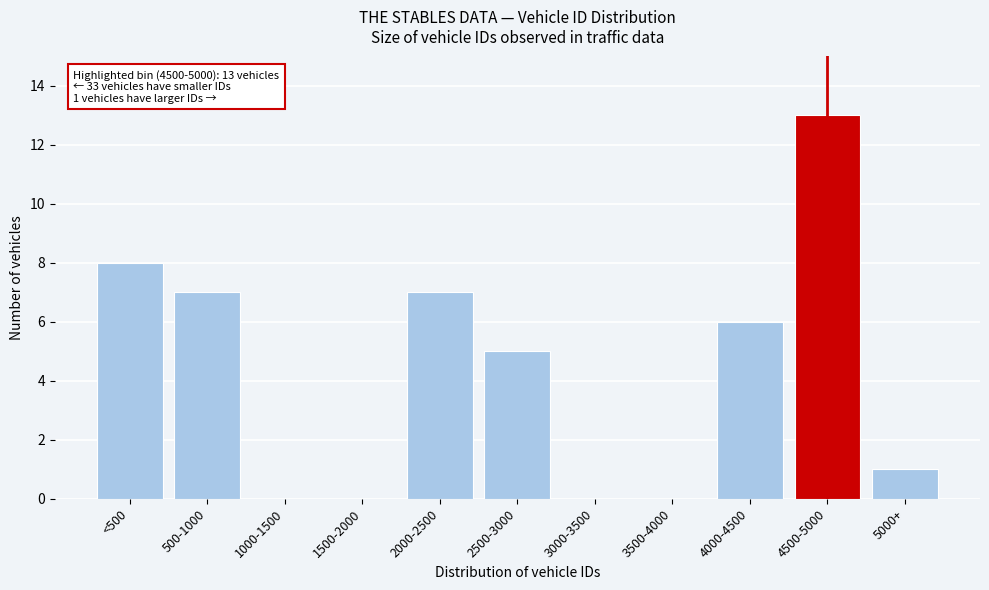

Reading right to left, list all the values displayed in this chart.

5000+=1	4500-5000=13	4000-4500=6	3500-4000=0	3000-3500=0	2500-3000=5	2000-2500=7	1500-2000=0	1000-1500=0	500-1000=7	<500=8